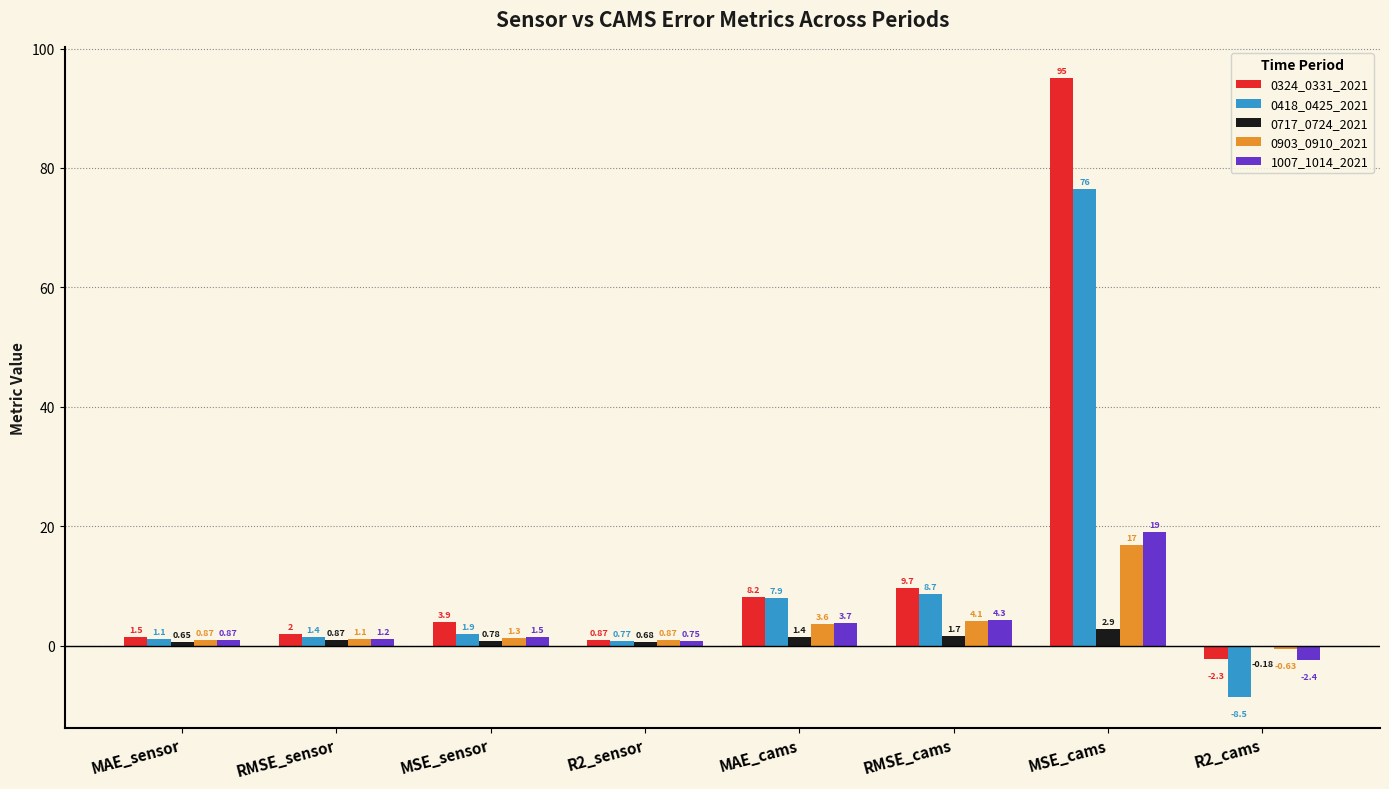

What is the total value across all series at R2_sensor?

3.9